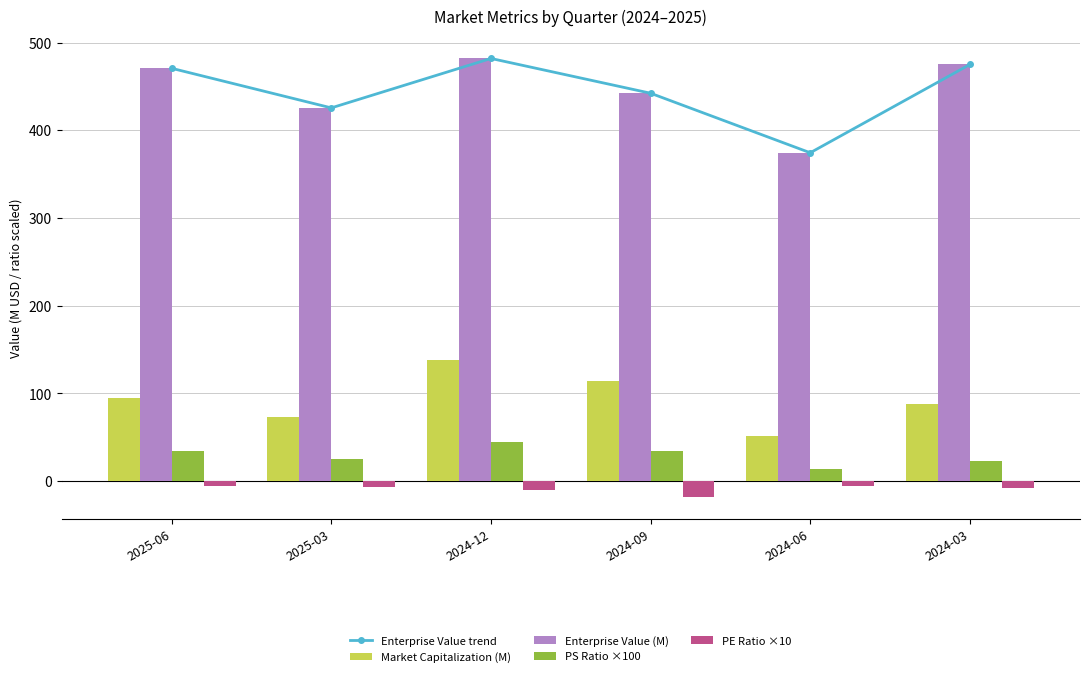

Is it true that PE Ratio ×10 equals -10.3 at 2024-12?

True